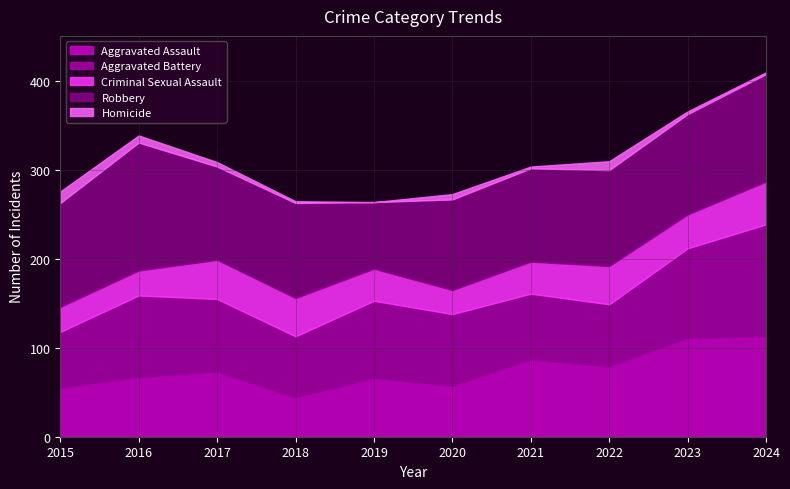

What is the value of the Homicide point at the 4th from the left?

2